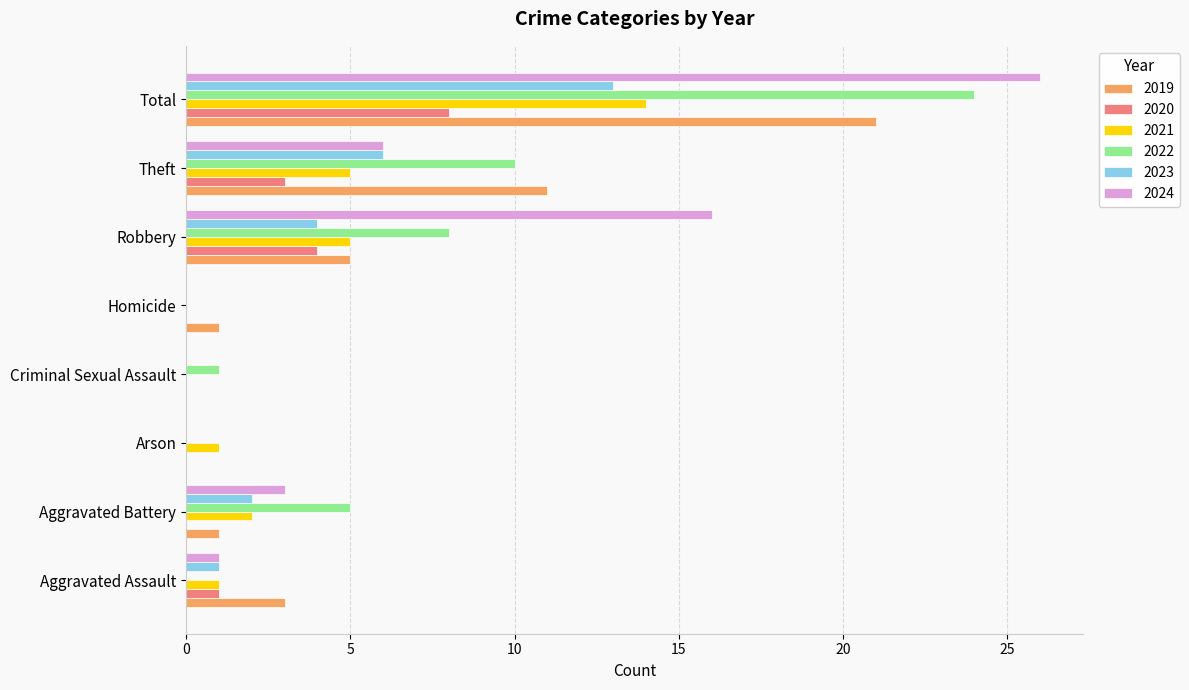

At which category is the sum across all series the highest?

Total